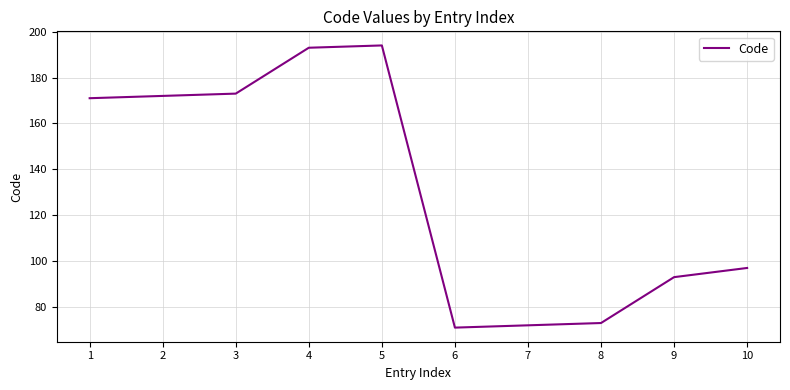

What is the difference between the values at 1 and 10?

74